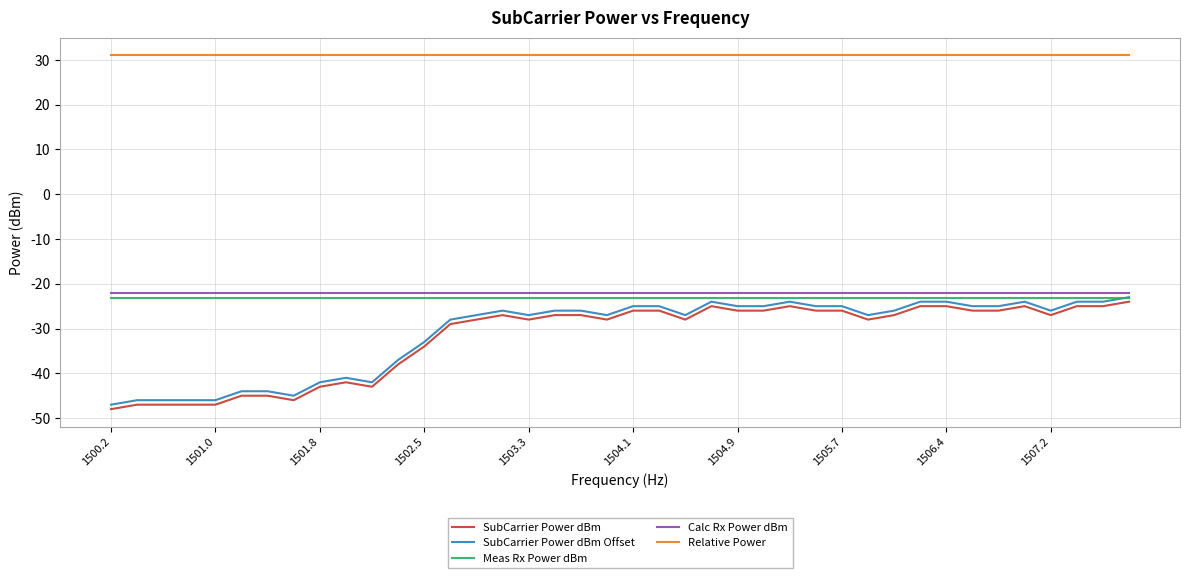

What is the maximum value shown in the chart?

31.0